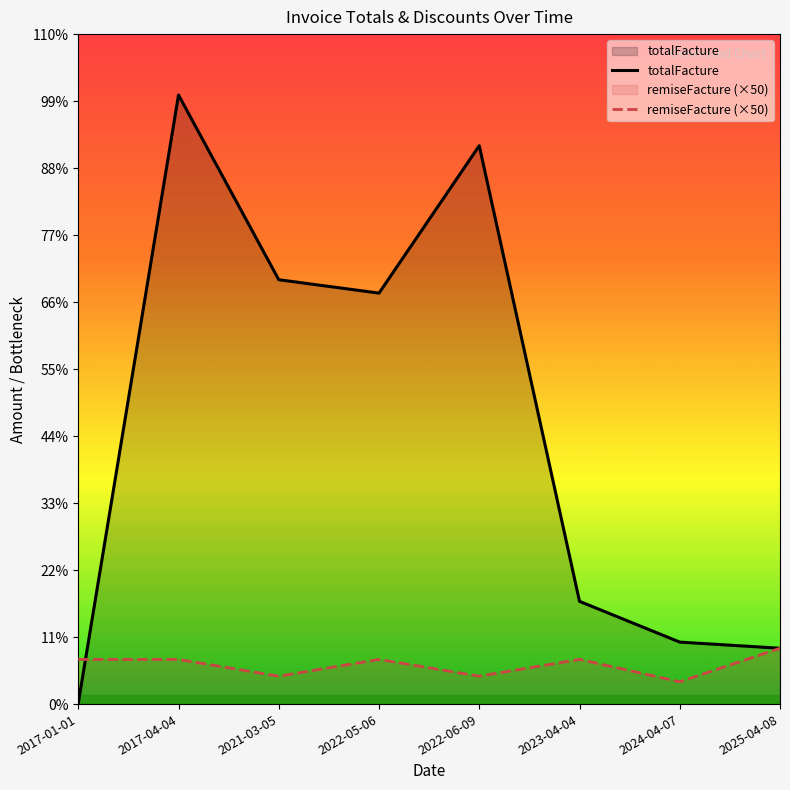

List the series in order of their peak value, highest first.

totalFacture, remiseFacture (×50)